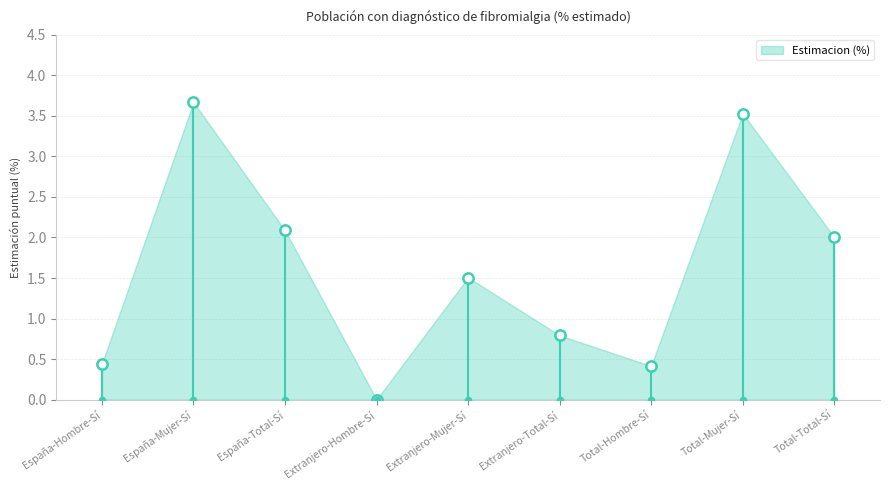

What is the change in value from Extranjero-Mujer-Sí to Total-Mujer-Sí?

+2.0